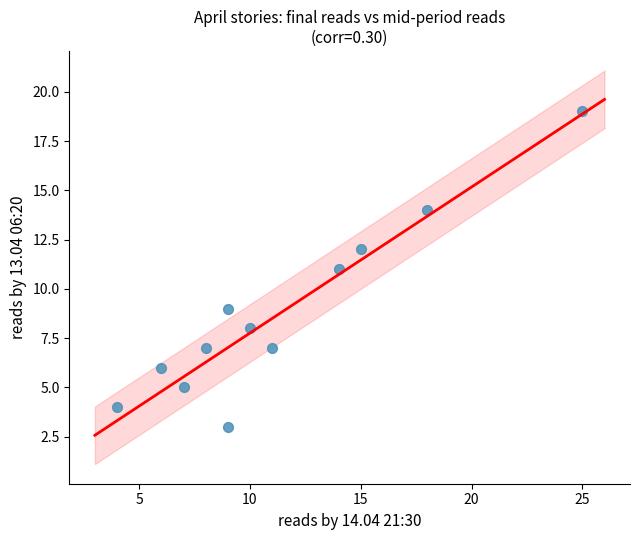

What is the range of X values (max minus min)?

21